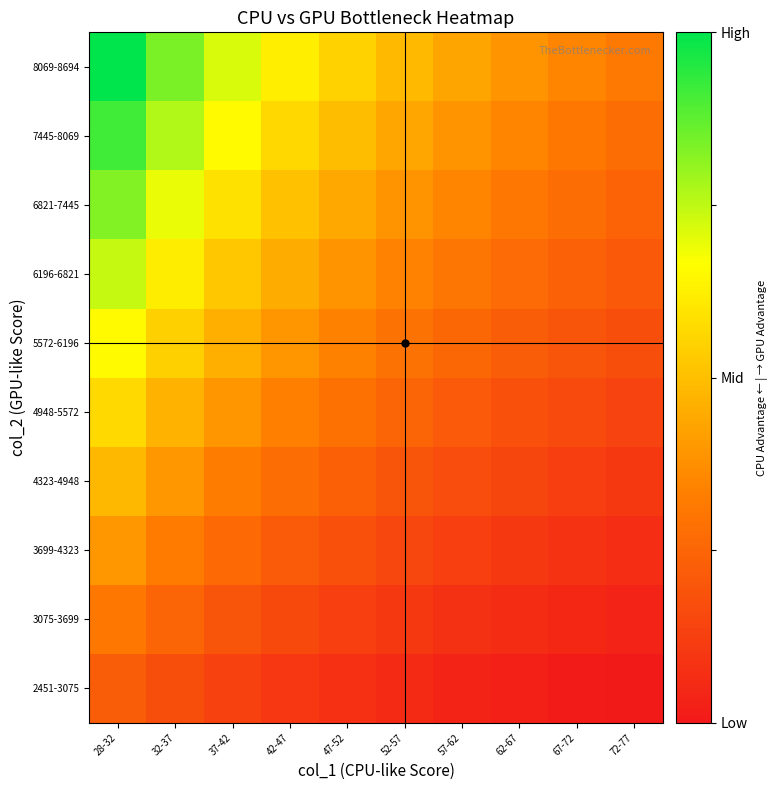

At 57-62, list the series in order from largest to smallest.

8069-8694, 7445-8069, 6821-7445, 6196-6821, 5572-6196, 4948-5572, 4323-4948, 3699-4323, 3075-3699, 2451-3075